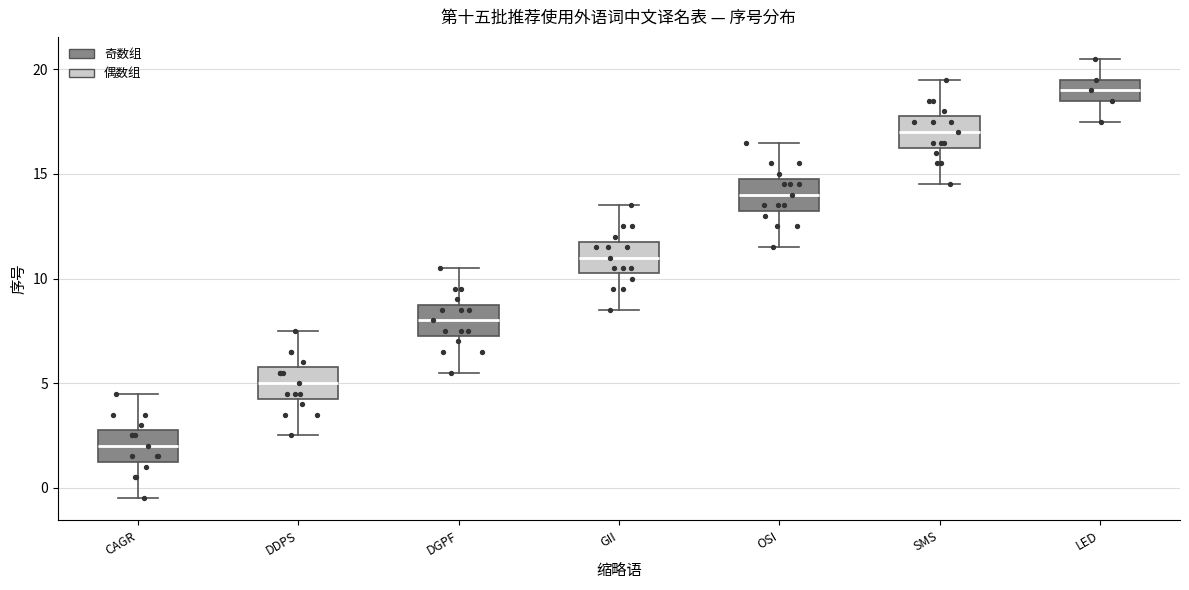

Reading left to right, transcribe this box plot: for each box, give where its median line is, the range the box spans, and where its two whiskers end, as read against the y-axis. The values are not printed on the chart, so give them approximately, as read against the axis.

CAGR: median 2.0, box 1.5 to 3.0, whiskers -0.5 to 4.5
DDPS: median 5.0, box 4.5 to 6.0, whiskers 2.5 to 7.5
DGPF: median 8.0, box 7.5 to 9.0, whiskers 5.5 to 10.5
GII: median 11.0, box 10.5 to 12.0, whiskers 8.5 to 13.5
OSI: median 14.0, box 13.5 to 15.0, whiskers 11.5 to 16.5
SMS: median 17.0, box 16.5 to 18.0, whiskers 14.5 to 19.5
LED: median 19.0, box 18.5 to 19.5, whiskers 17.5 to 20.5